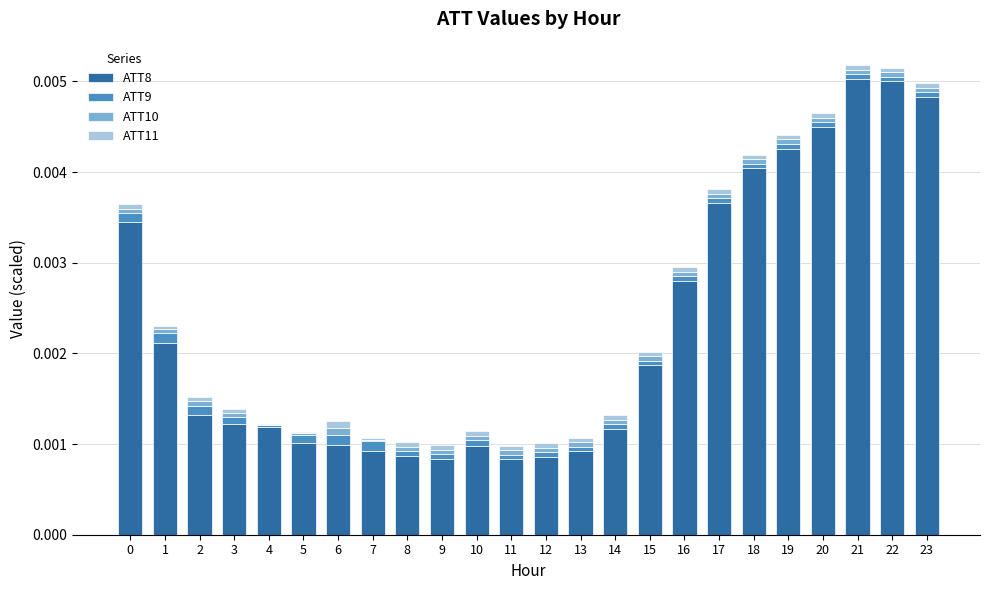

True or false: ATT8 has a value of 0.0 at 7.

True